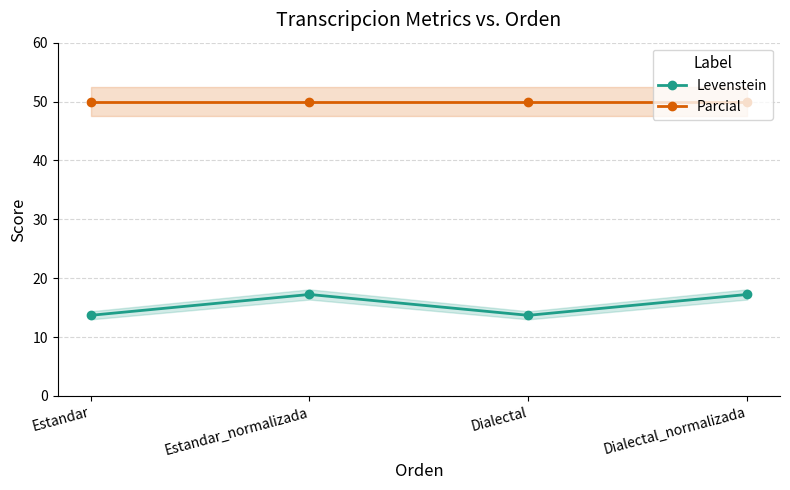

Which series has the widest spread of values?

Levenstein